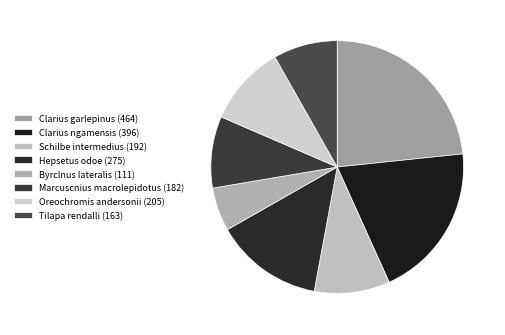

Count the number of slices in the pie.

8